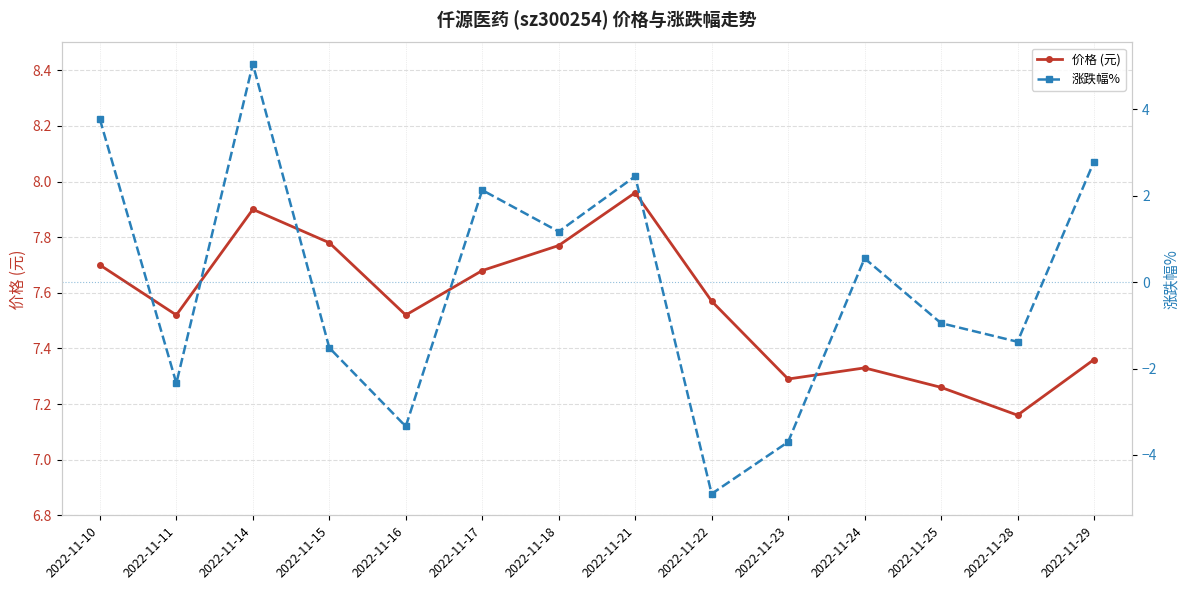

True or false: 涨跌幅% has a value of -3.3 at 2022-11-22.

False